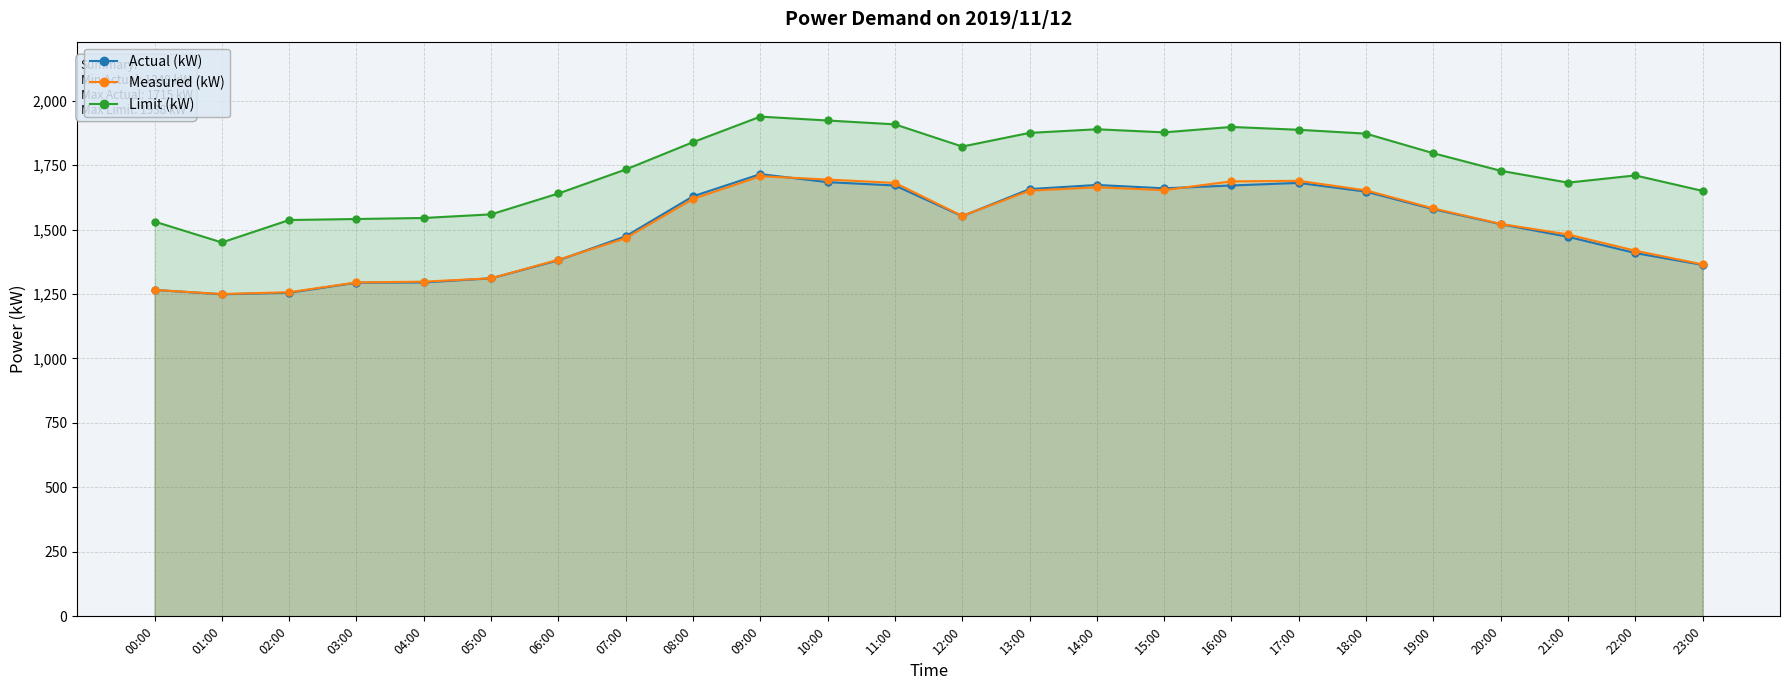

At 11:00, list the series in order from smallest to largest.

Actual (kW), Measured (kW), Limit (kW)